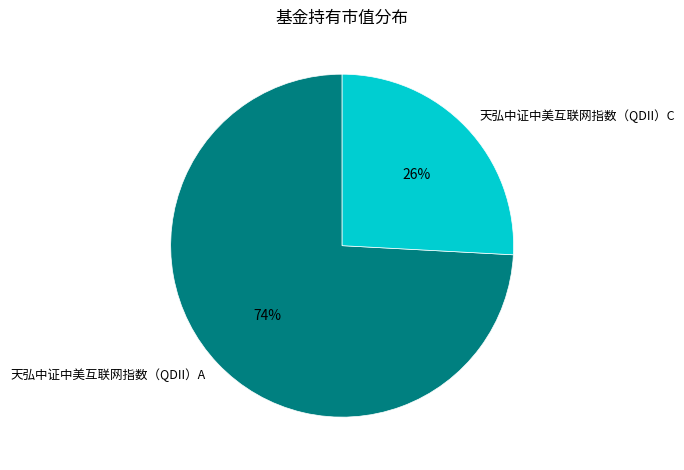

To the nearest percent, what portion does 天弘中证中美互联网指数（QDII）C represent?

26%